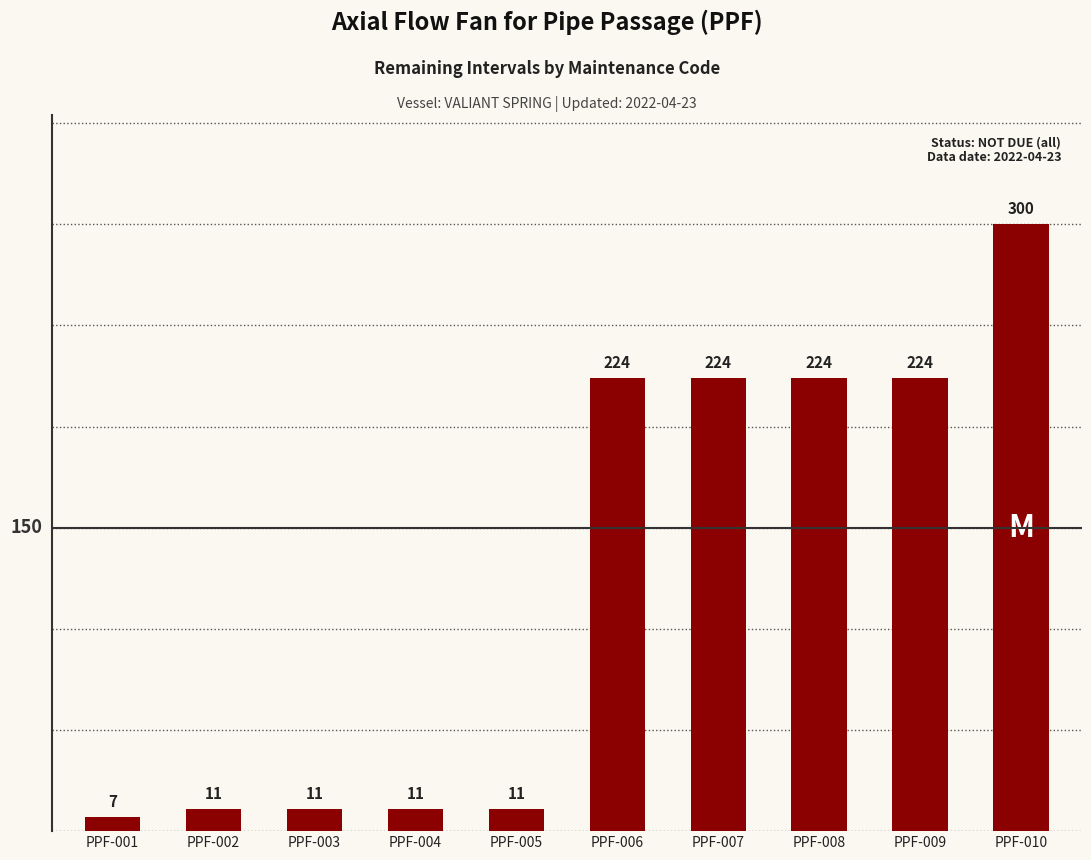

What is the average value?

125